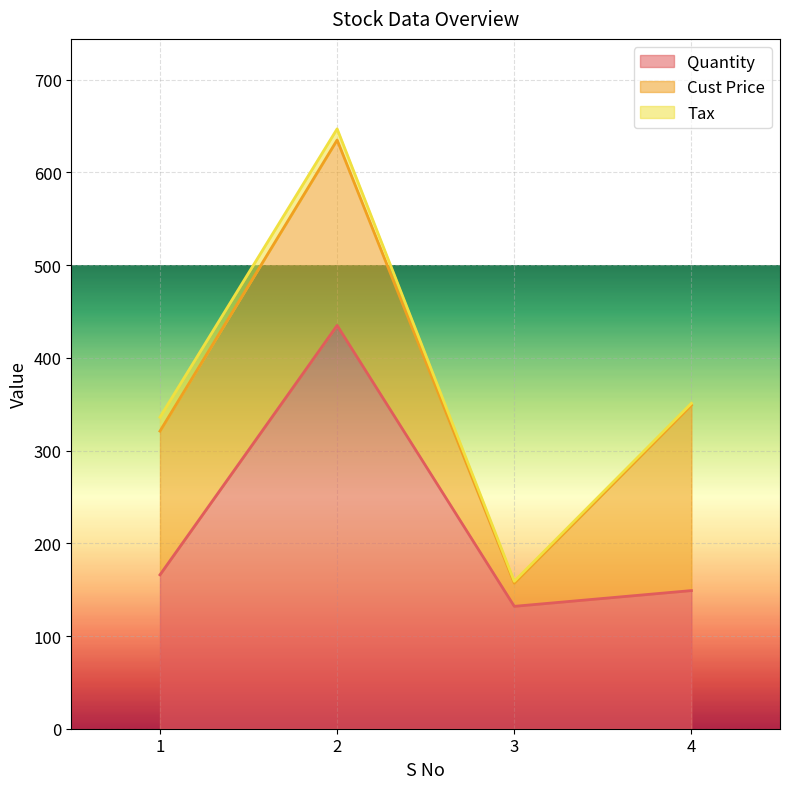

Rank the categories by Quantity value from highest to lowest.

2, 1, 4, 3